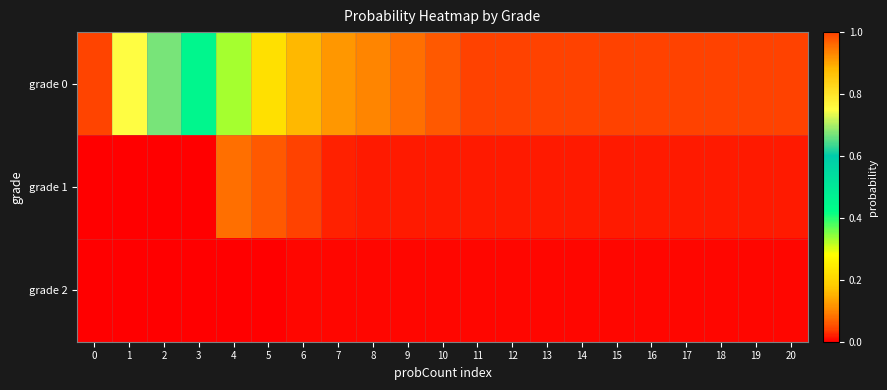

Reading left to right, list all the values displayed in this chart.

grade 0: 0=1.0	1=0.8	2=0.7	3=0.5	4=0.3	5=0.2	6=0.2	7=0.1	8=0.1	9=0.1	10=0.1	11=0.0	12=0.0	13=0.0	14=0.0	15=0.0	16=0.0	17=0.0	18=0.0	19=0.0	20=0.0
grade 1: 0=0.0	1=0.0	2=0.0	3=0.0	4=0.1	5=0.1	6=0.0	7=0.0	8=0.0	9=0.0	10=0.0	11=0.0	12=0.0	13=0.0	14=0.0	15=0.0	16=0.0	17=0.0	18=0.0	19=0.0	20=0.0
grade 2: 0=0.0	1=0.0	2=0.0	3=0.0	4=0.0	5=0.0	6=0.0	7=0.0	8=0.0	9=0.0	10=0.0	11=0.0	12=0.0	13=0.0	14=0.0	15=0.0	16=0.0	17=0.0	18=0.0	19=0.0	20=0.0